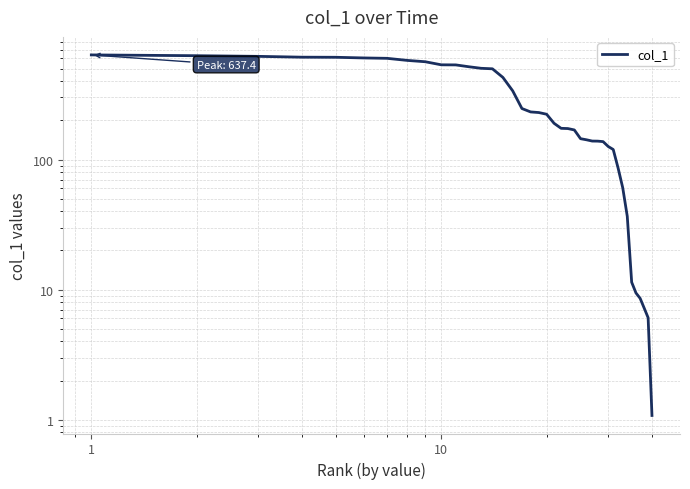

True or false: there are more than 0 points higher than both neighbors.

False